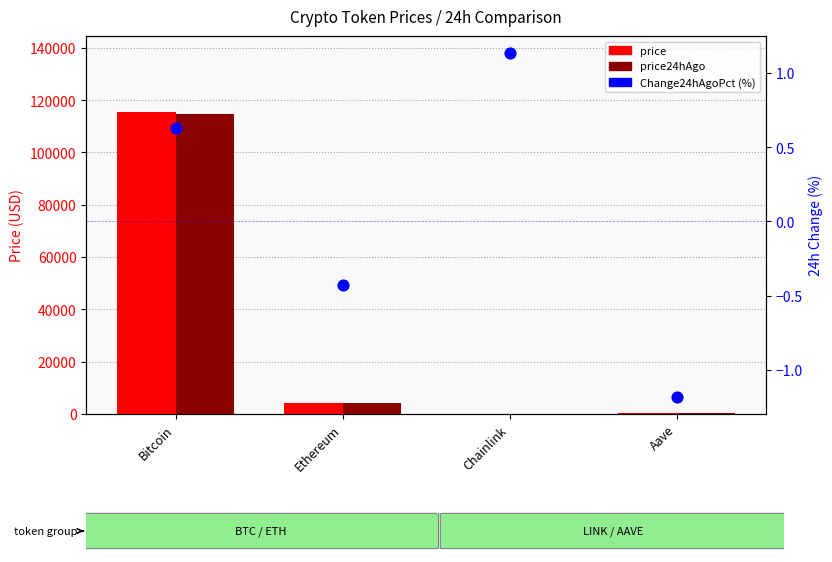

What are all the series names shown in the legend?

price, price24hAgo, Change24hAgoPct (%)